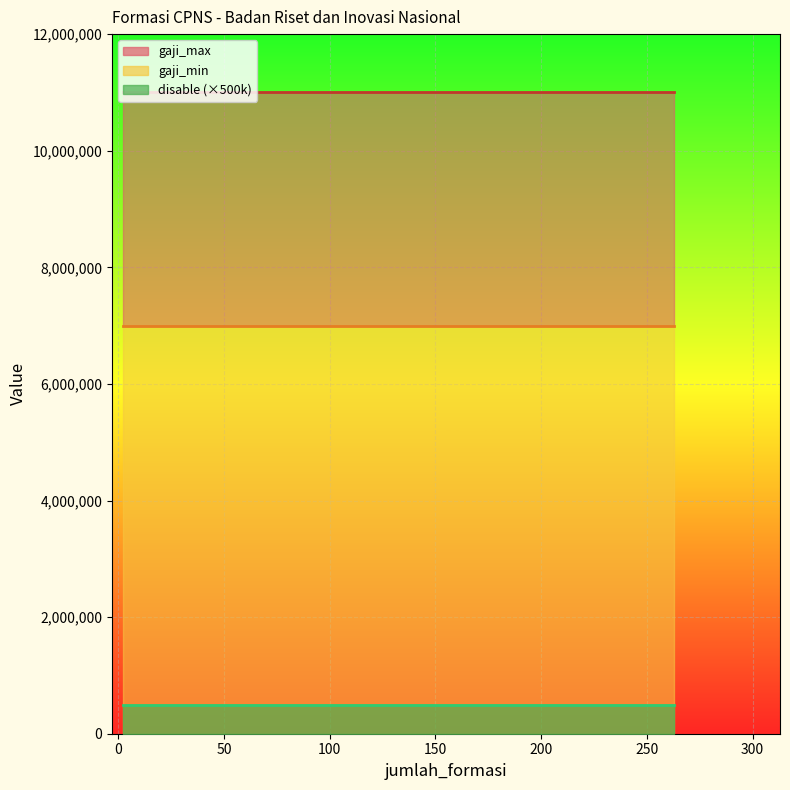

The value of disable at UMUM is 0. True or false?

False